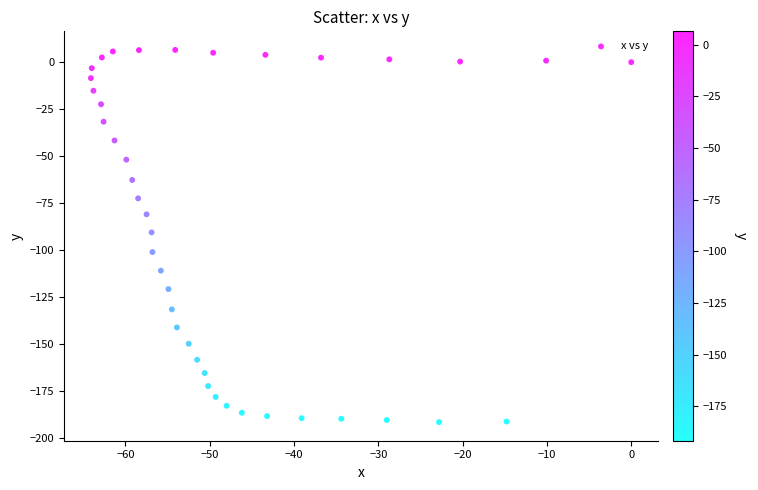

What is the range of Y values (max minus min)?

198.1